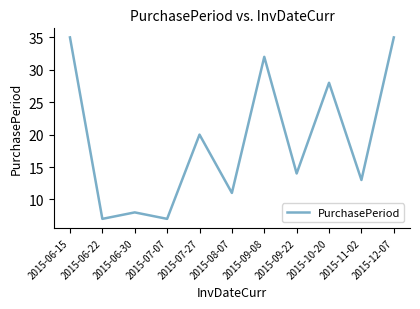

Is it true that the value at 2015-06-15 is 54?

False